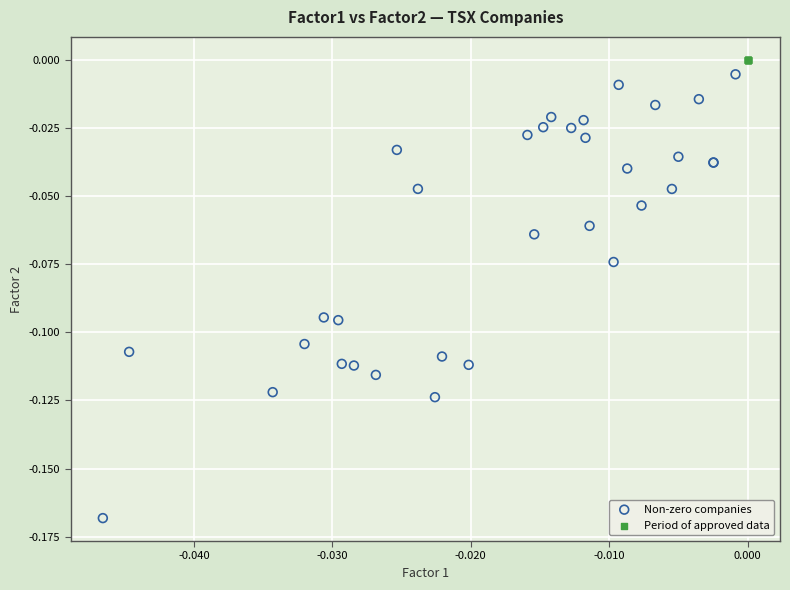

Which series contains the lowest Y value?

Non-zero companies